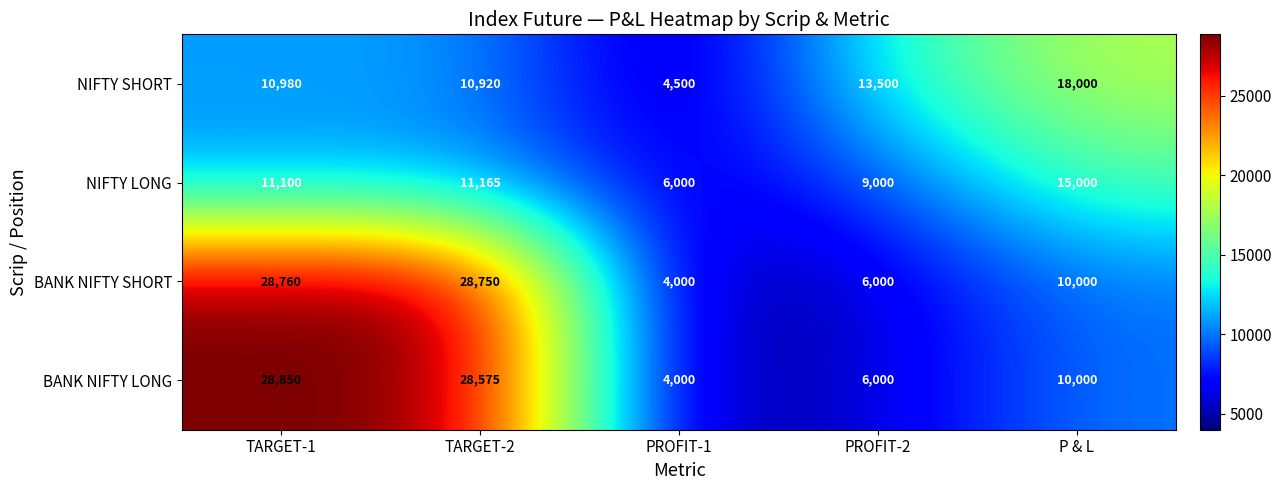

Reading left to right, what are all the values shown in this chart?

NIFTY SHORT: TARGET-1=10980	TARGET-2=10920	PROFIT-1=4500	PROFIT-2=13500	P & L=18000
NIFTY LONG: TARGET-1=11100	TARGET-2=11165	PROFIT-1=6000	PROFIT-2=9000	P & L=15000
BANK NIFTY SHORT: TARGET-1=28760	TARGET-2=28750	PROFIT-1=4000	PROFIT-2=6000	P & L=10000
BANK NIFTY LONG: TARGET-1=28850	TARGET-2=28575	PROFIT-1=4000	PROFIT-2=6000	P & L=10000